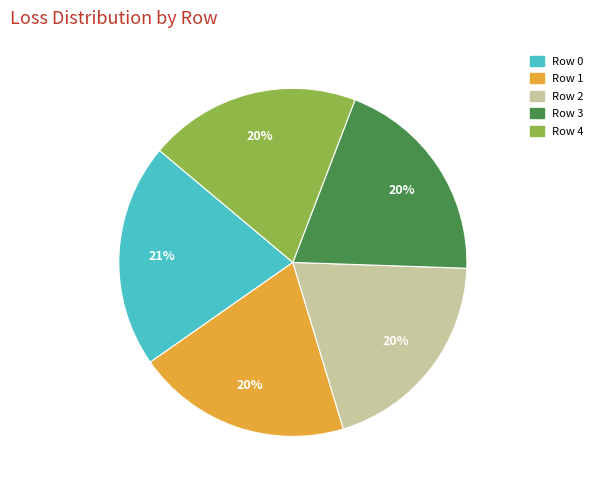

Is Row 3 the majority of the pie?

No